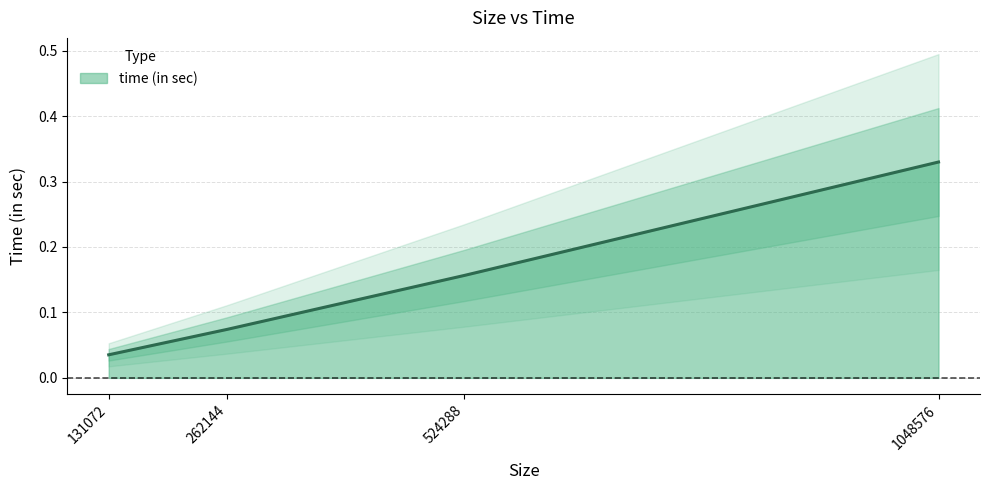

Reading left to right, what are all the values shown in this chart?

131072=0.0	262144=0.1	524288=0.2	1048576=0.3